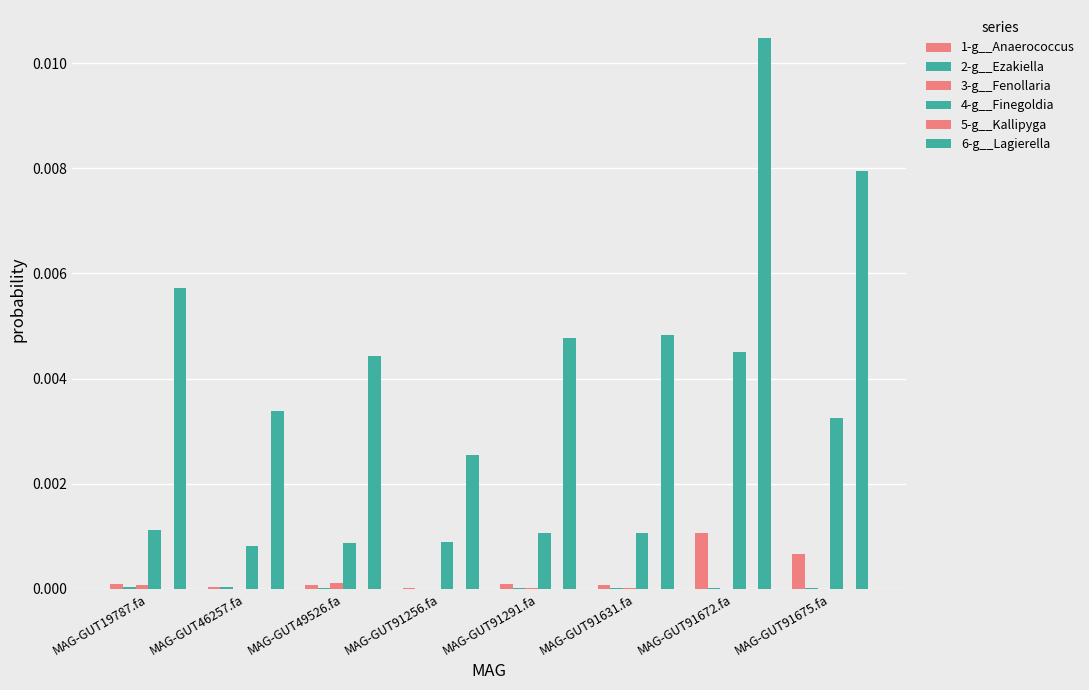

Are the bars horizontal?

No